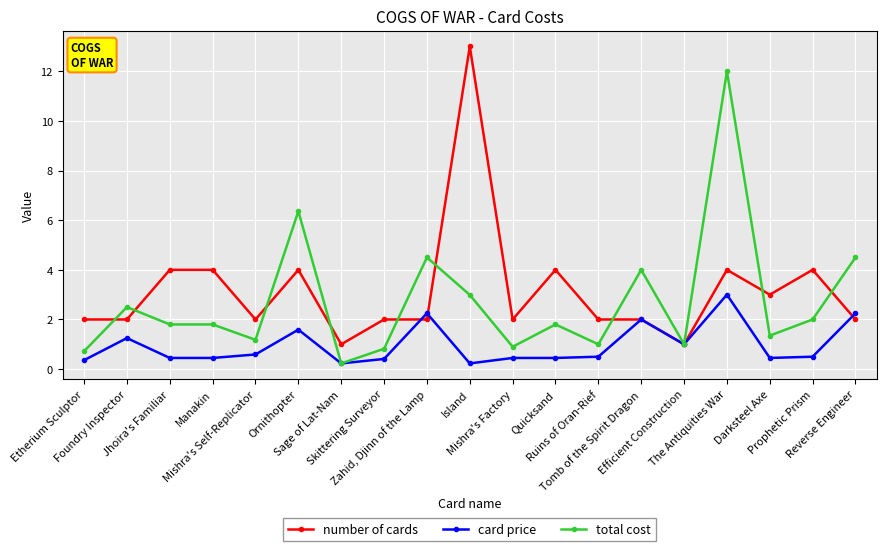

At how many categories does at least one series exceed 7?

2